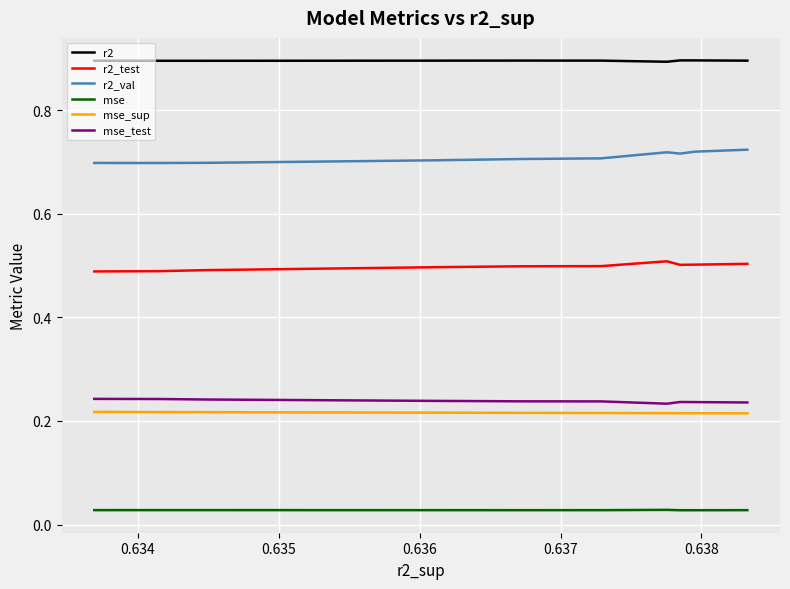

In mse, how many points are higher than both neighbors (excluding endpoints)?

2